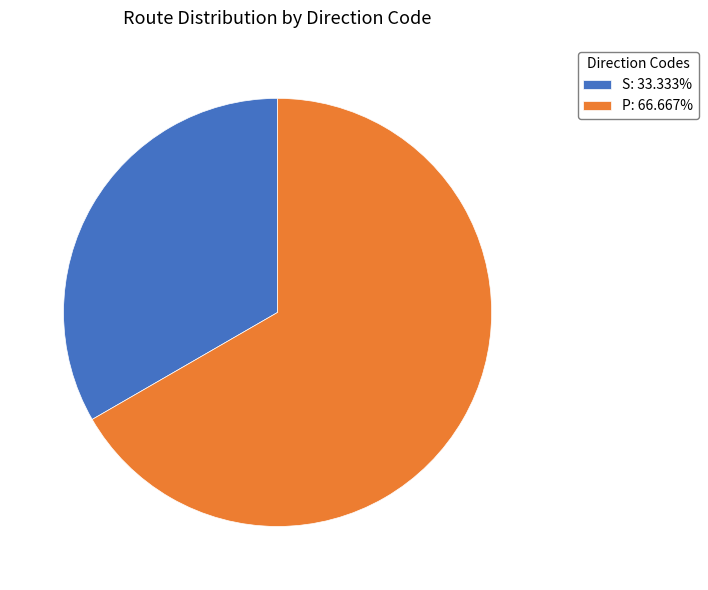

What is the ratio of the value at P: 66.667% to the value at S: 33.333%?

2.0